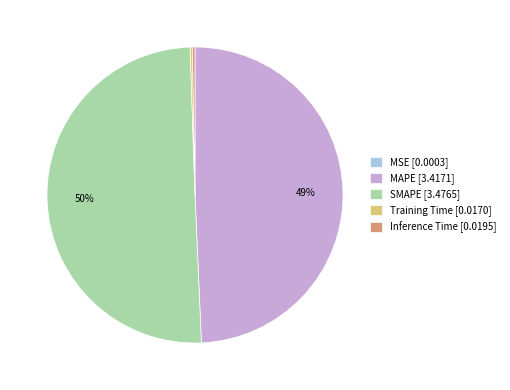

The SMAPE [3.4765] slice represents 50% of the pie. True or false?

True